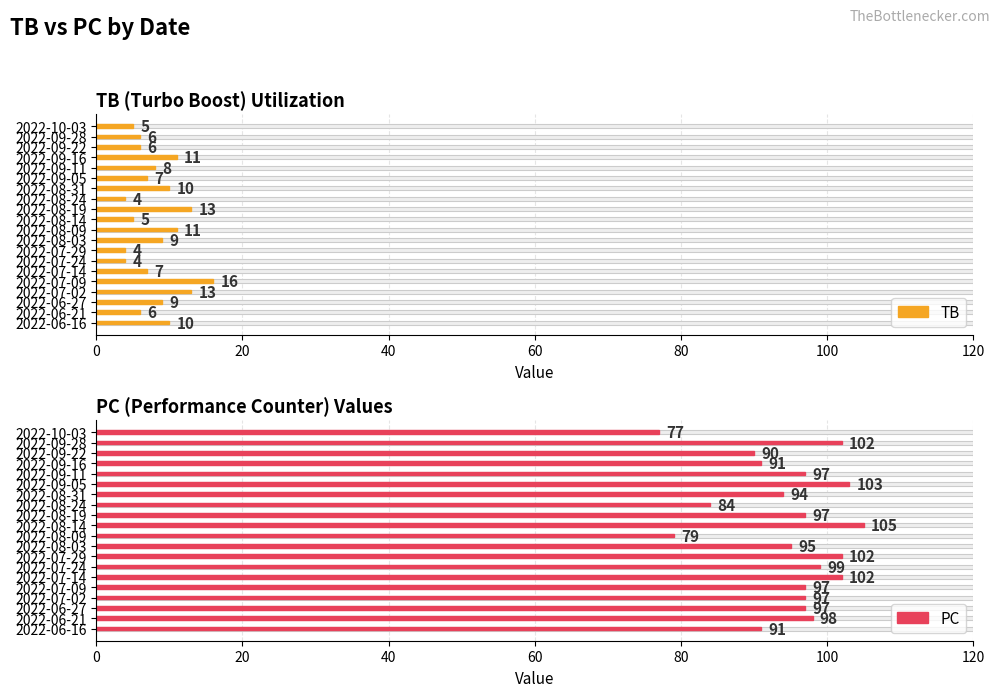

Reading left to right, transcribe all the data shown in this chart.

TB: 5	6	6	11	8	7	10	4	13	5	11	9	4	4	7	16	13	9	6	10
PC: 77	102	90	91	97	103	94	84	97	105	79	95	102	99	102	97	97	97	98	91